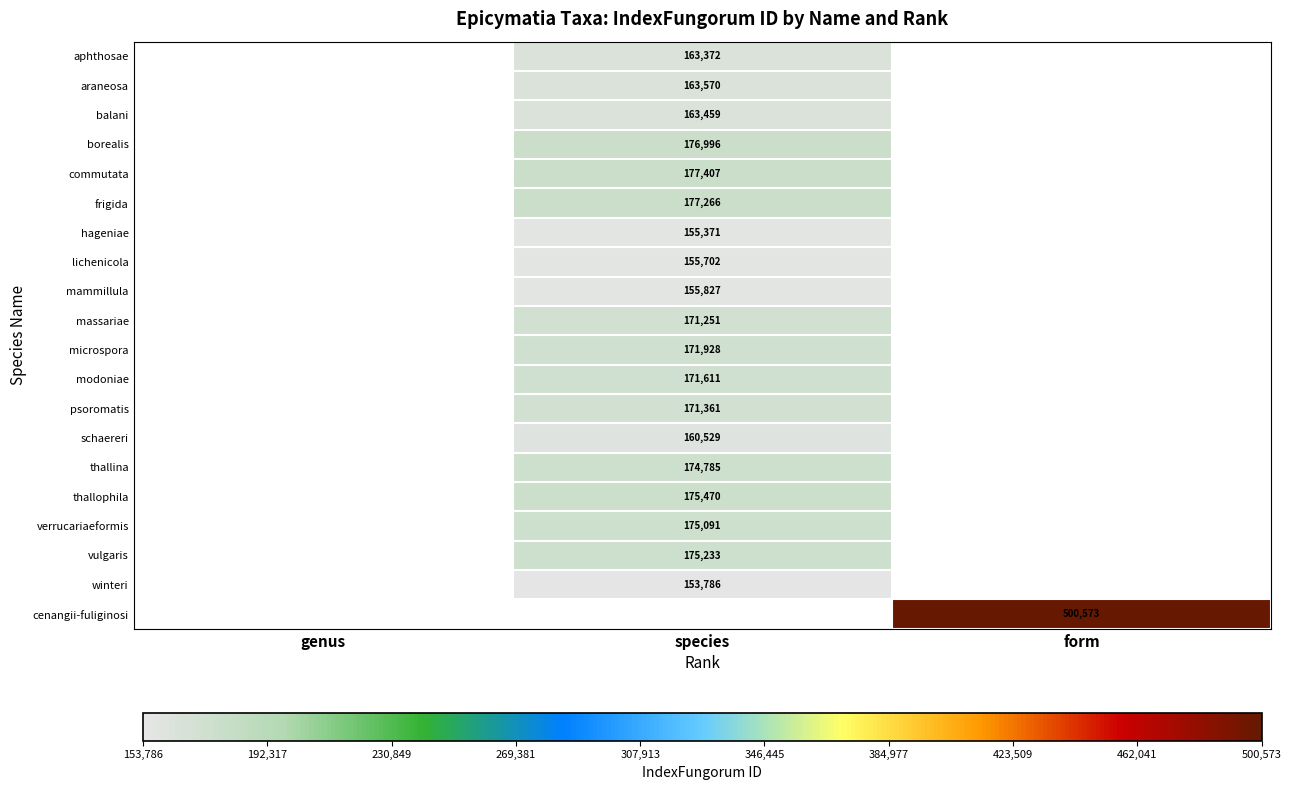

How many series are shown in this chart?

20